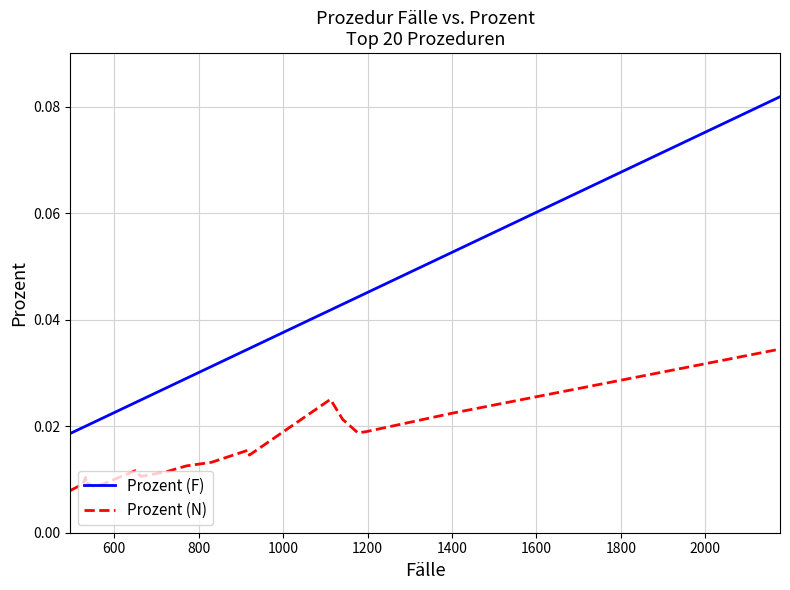

Which series has the widest spread of values?

Prozent (F)